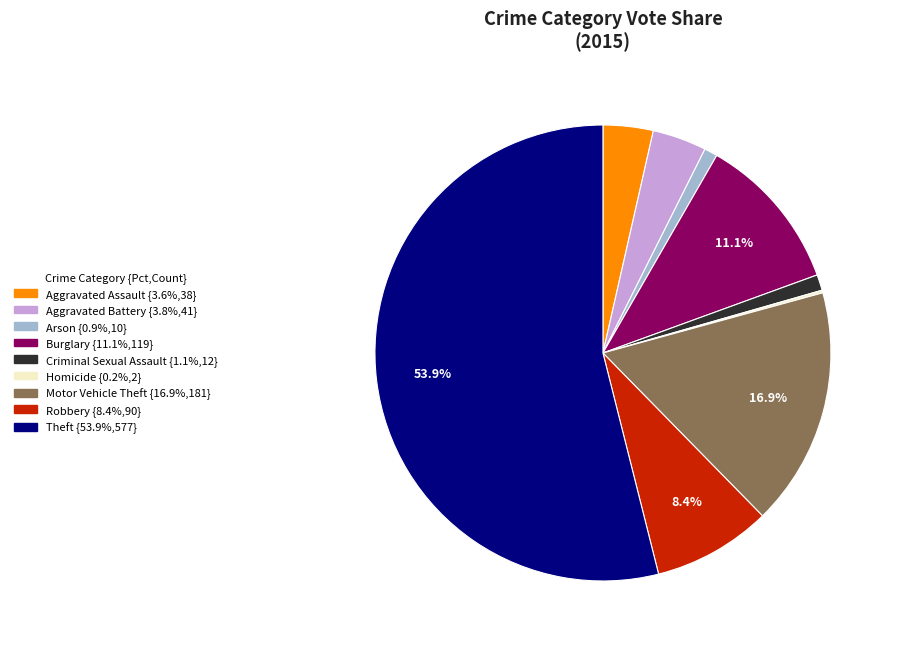

Is the sum of Criminal Sexual Assault and Aggravated Battery greater than half?

No